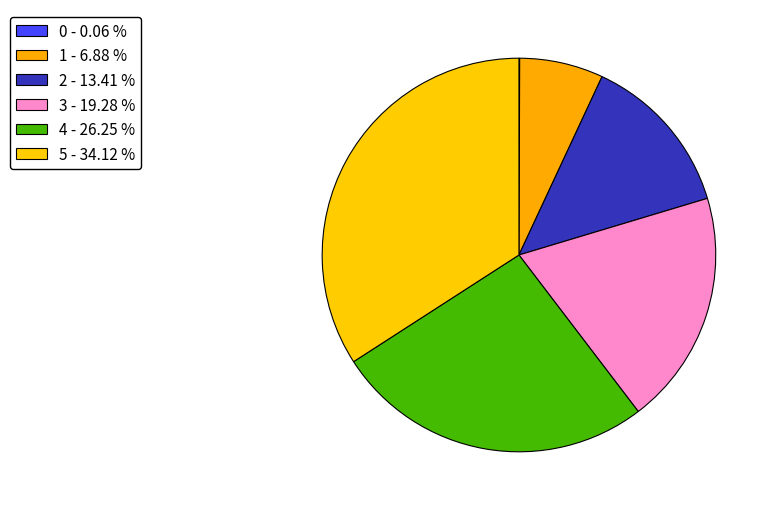

To the nearest percent, what percentage of the pie is 3?

19%